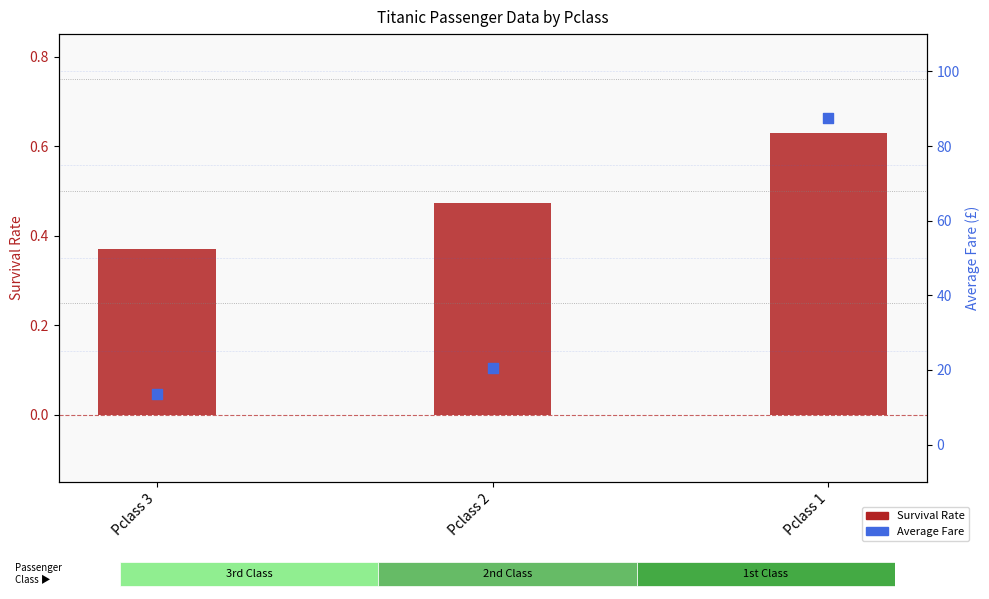

What are all the series names shown in the legend?

Survival Rate, Average Fare